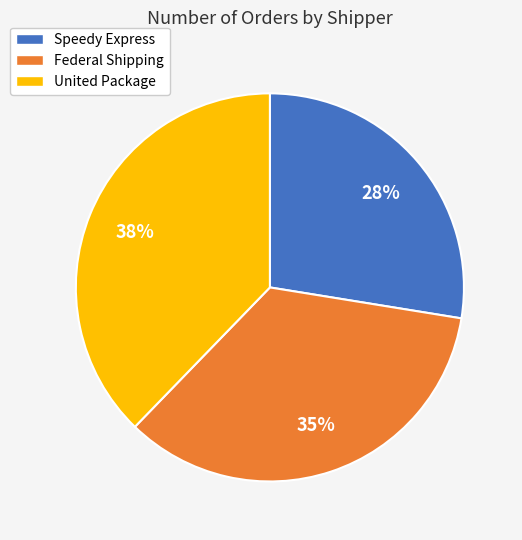

Count the number of slices in the pie.

3